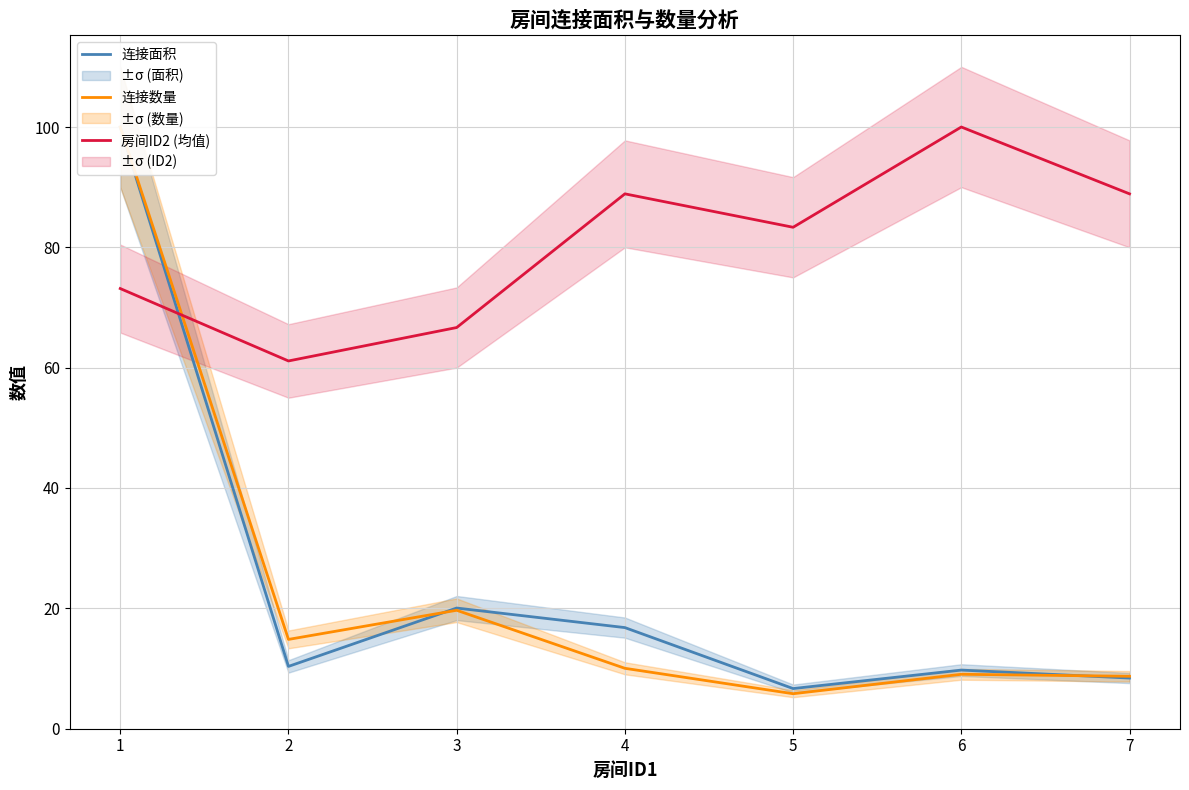

The value of 连接数量 at 5 is 9.8. True or false?

False